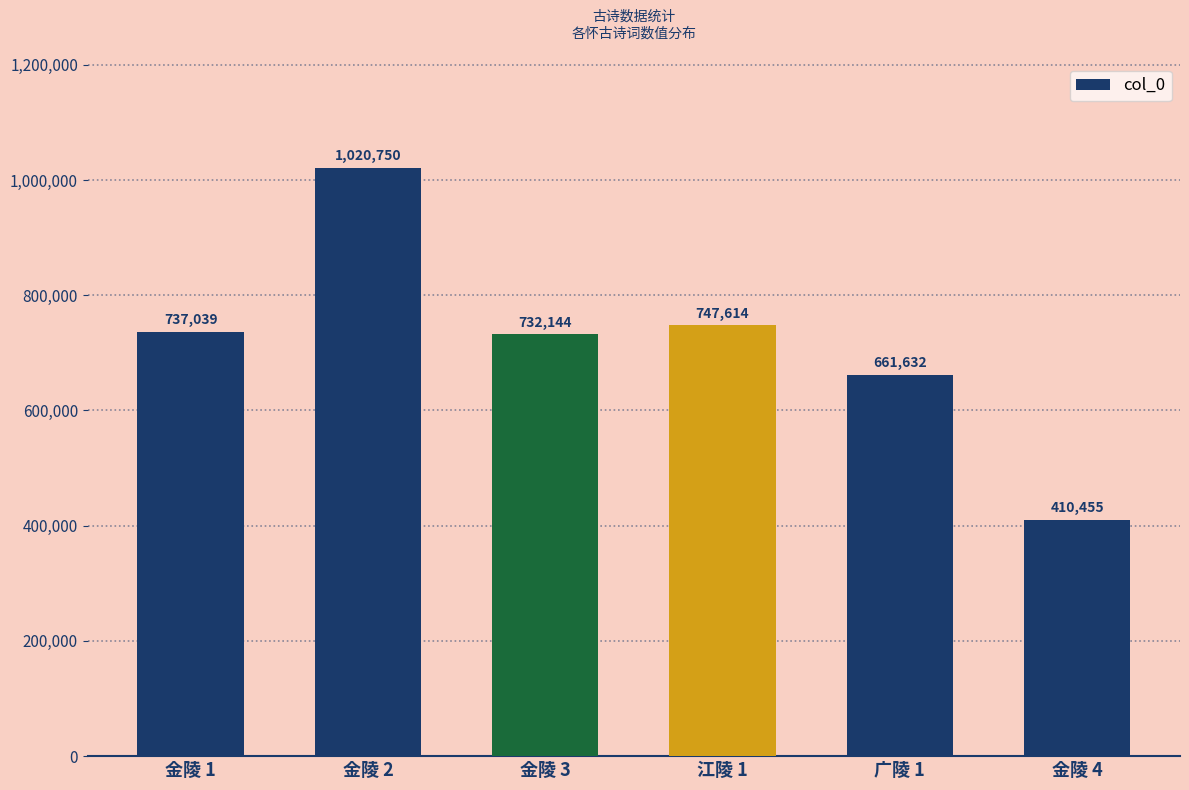

Reading left to right, transcribe all the data shown in this chart.

金陵 1=737039	金陵 2=1020750	金陵 3=732144	江陵 1=747614	广陵 1=661632	金陵 4=410455